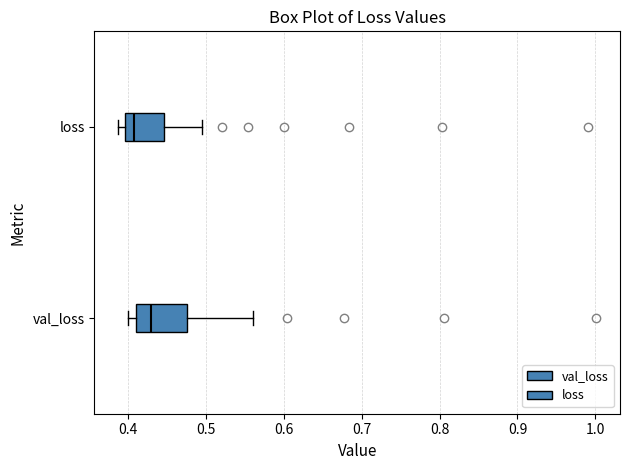

Which box is the widest, from its left edge to its right edge?

val_loss